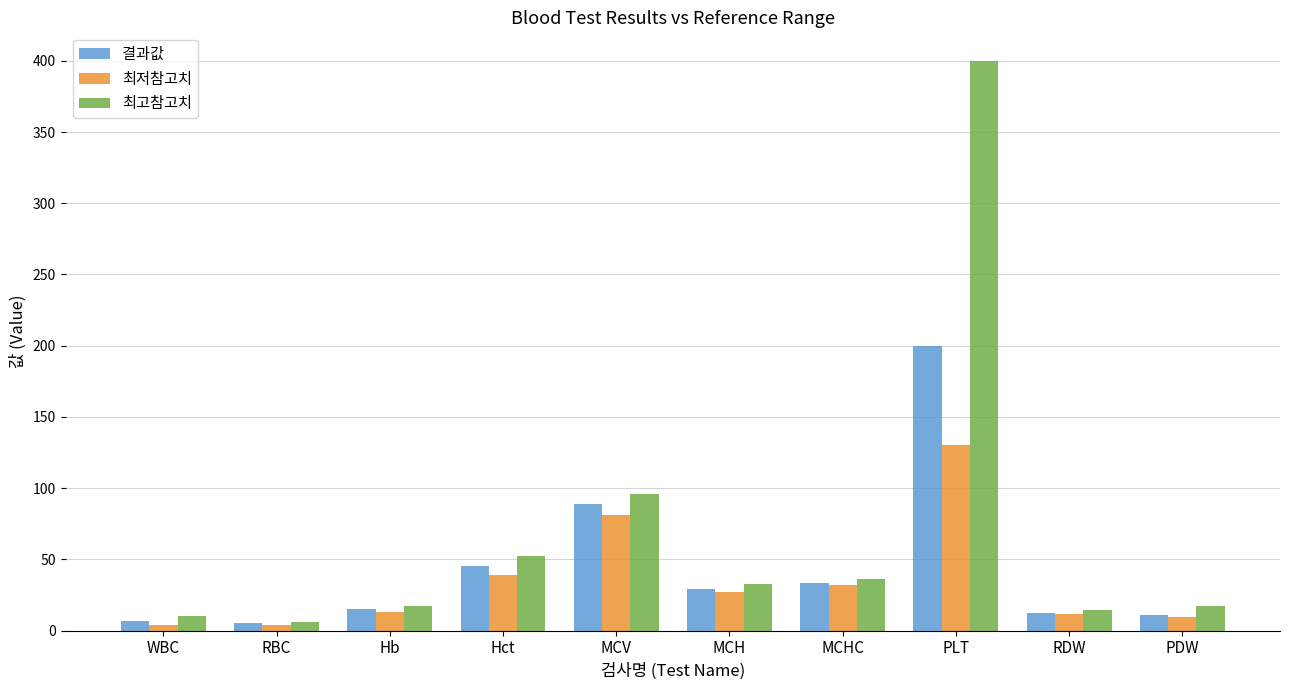

What is the sum of all 최저참고치 values?

351.2